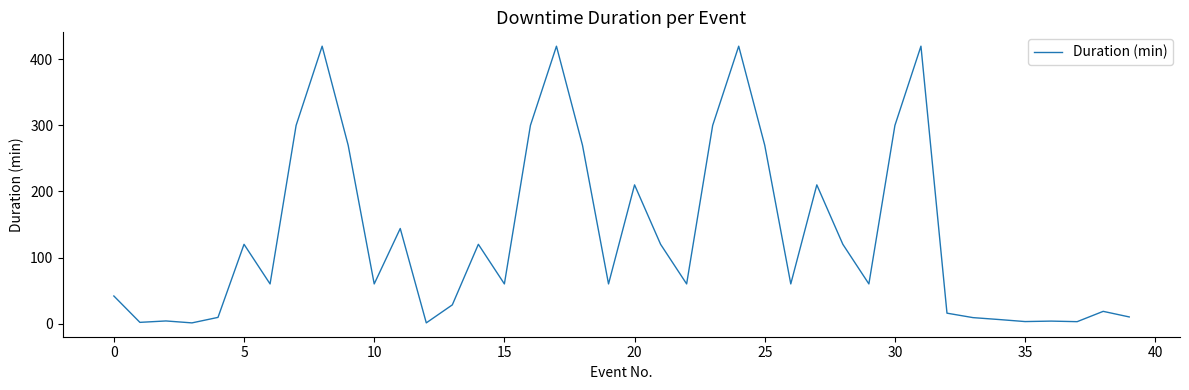

What is the average value?

132.7